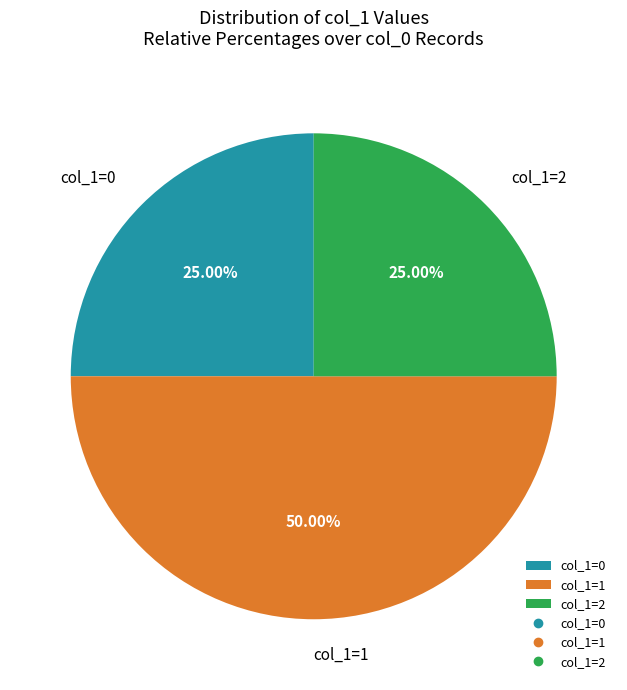

What is the ratio of the value at col_1=0 to the value at col_1=1?

0.5